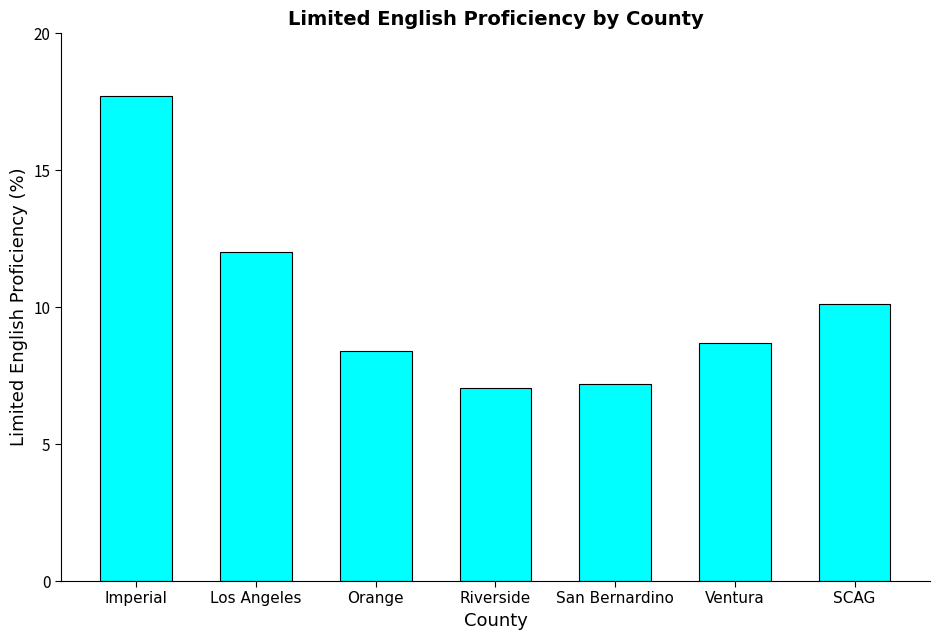

What is the smallest value displayed?

7.1